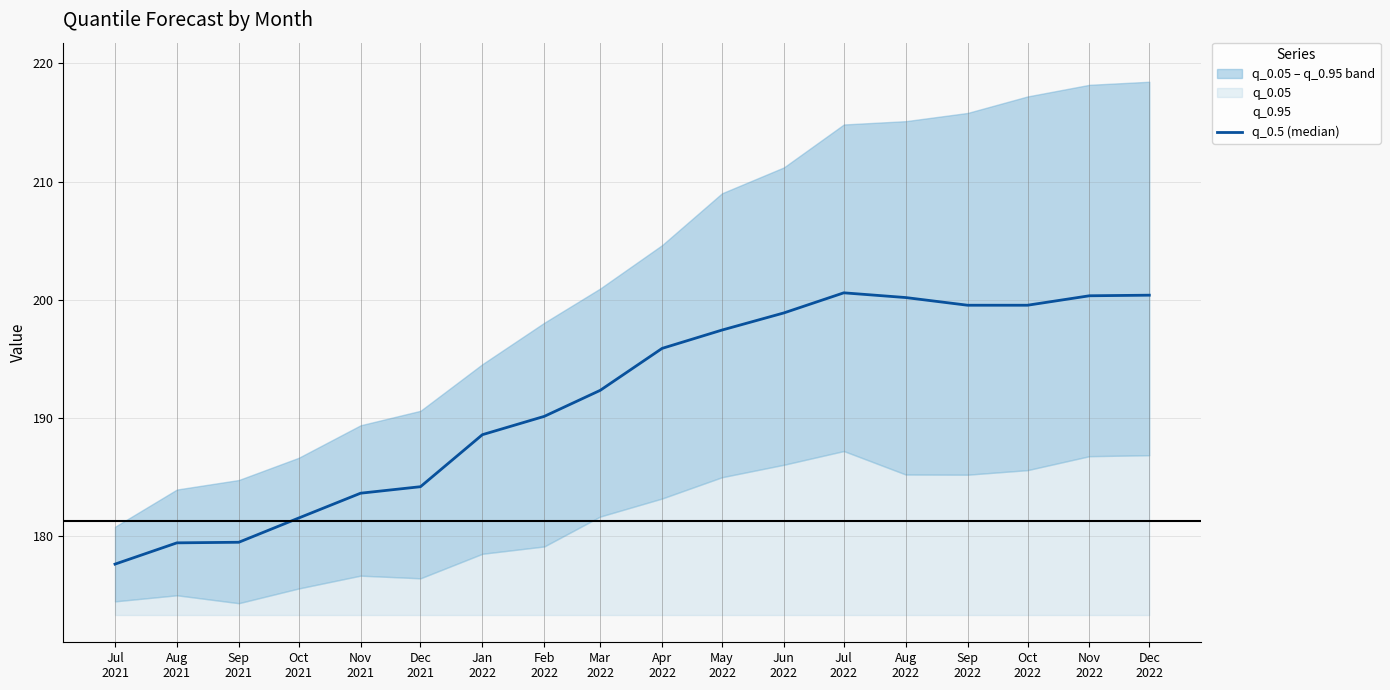

True or false: the data has more than 2 interior local peaks.

False